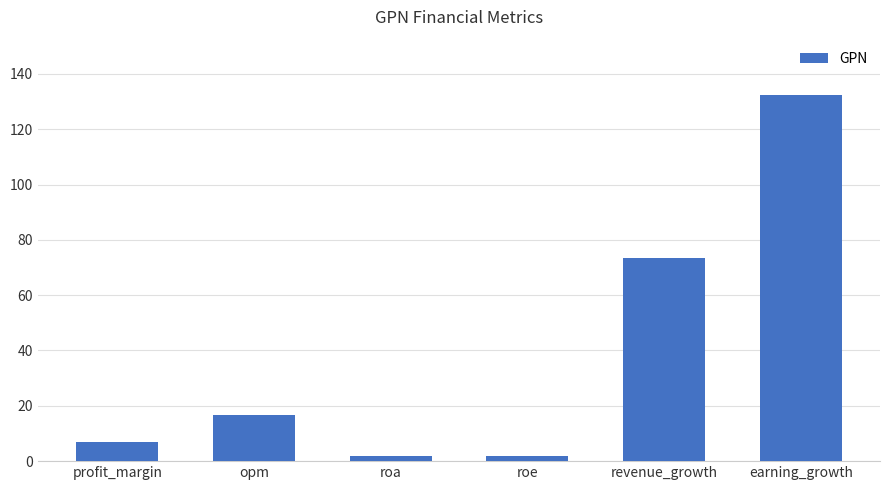

At which category does the chart reach its peak across all series?

earning_growth